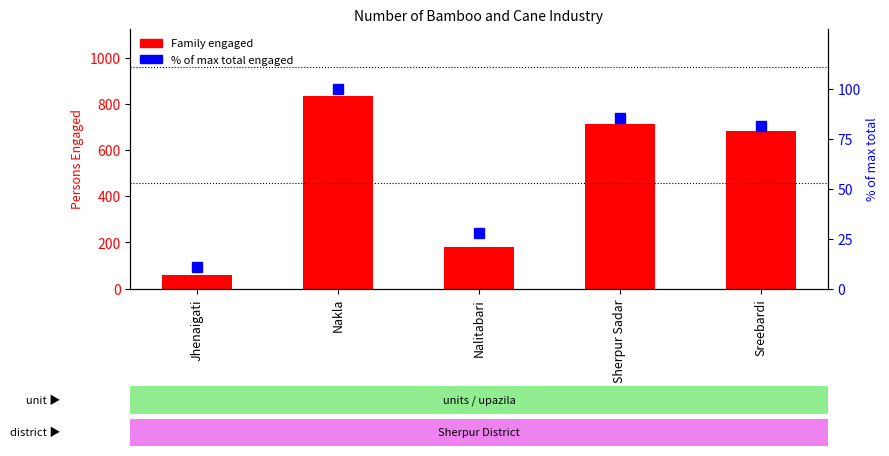

At how many categories does at least one series exceed 724?

1